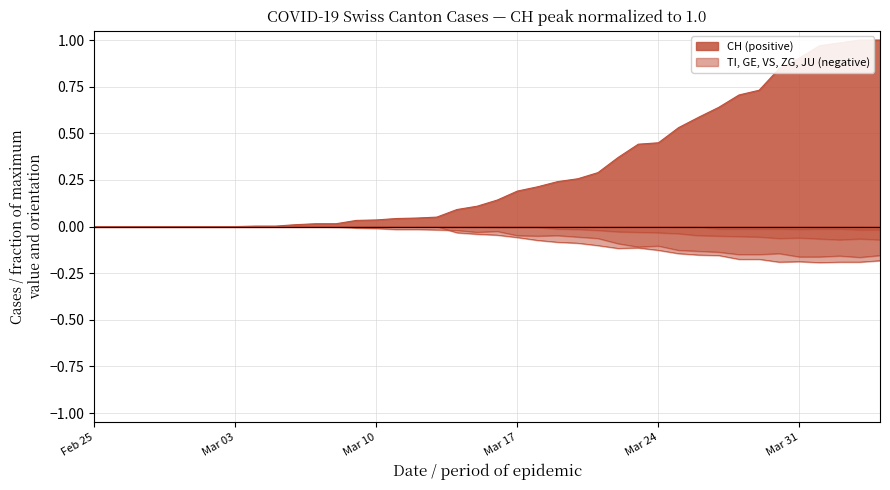

What is the difference between the highest and lowest values at 2020-03-11?

0.1